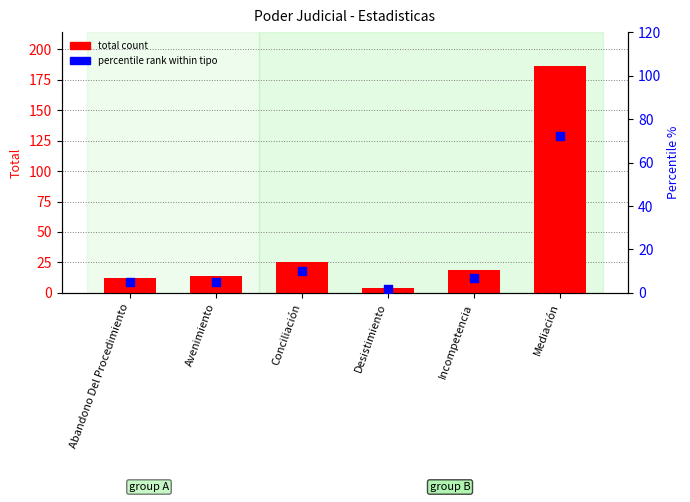

Is the value of percentile rank within tipo at Desistimiento greater than the value of total count at Conciliación?

No